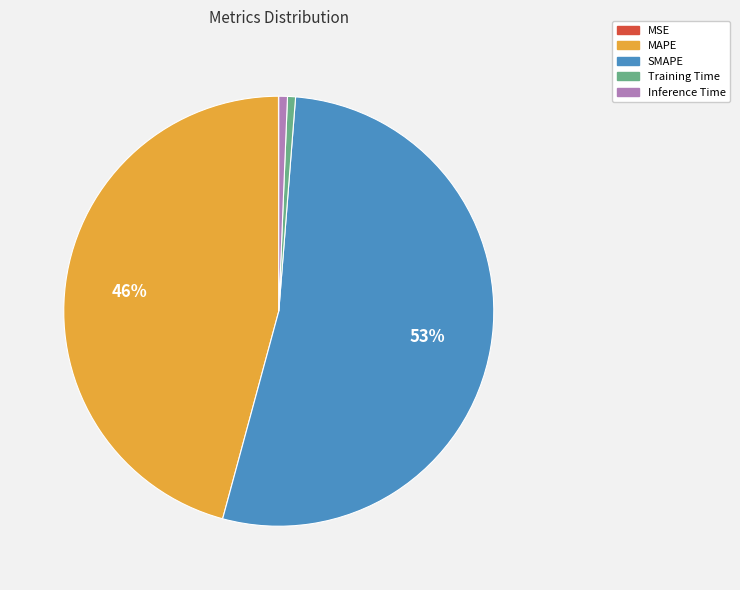

True or false: Training Time accounts for 11% of the total.

False